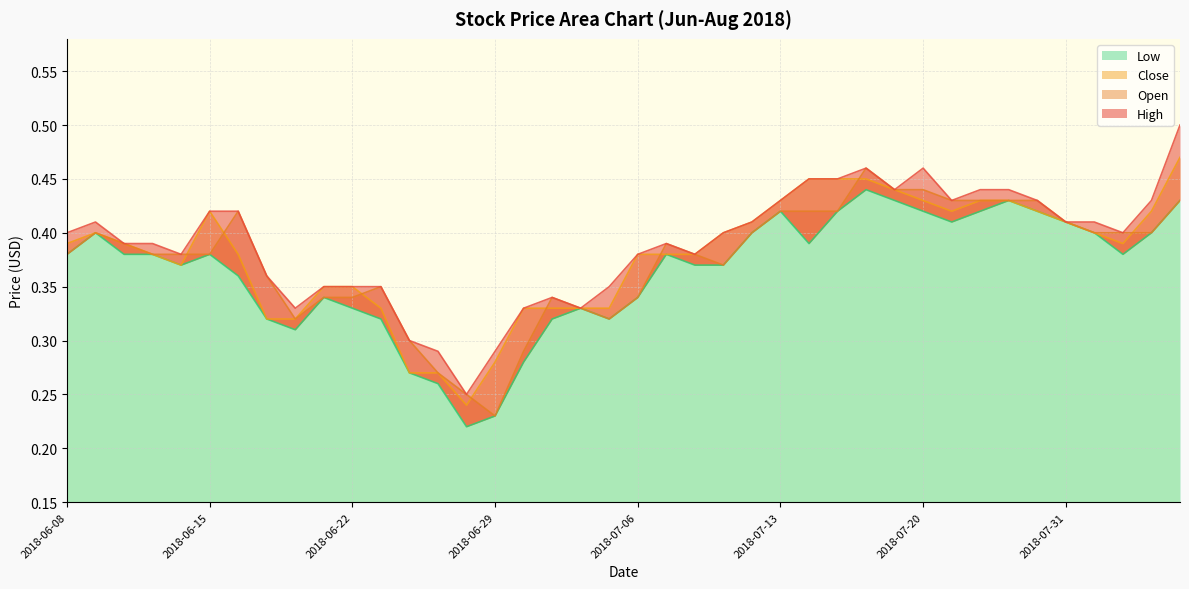

At how many categories does at least one series exceed 0?

40